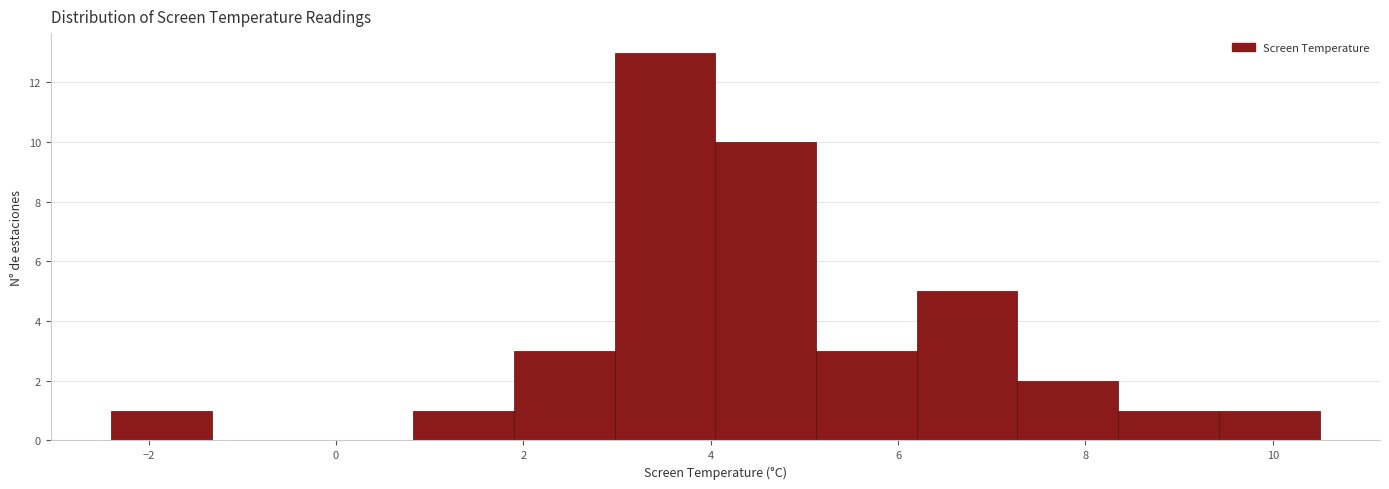

What is the height of the bar covering 7.2 to 8.4 on the x-axis? Neither the bar edges nor the heights are printed on the chart, so give them approximately, as read against the axes.

2